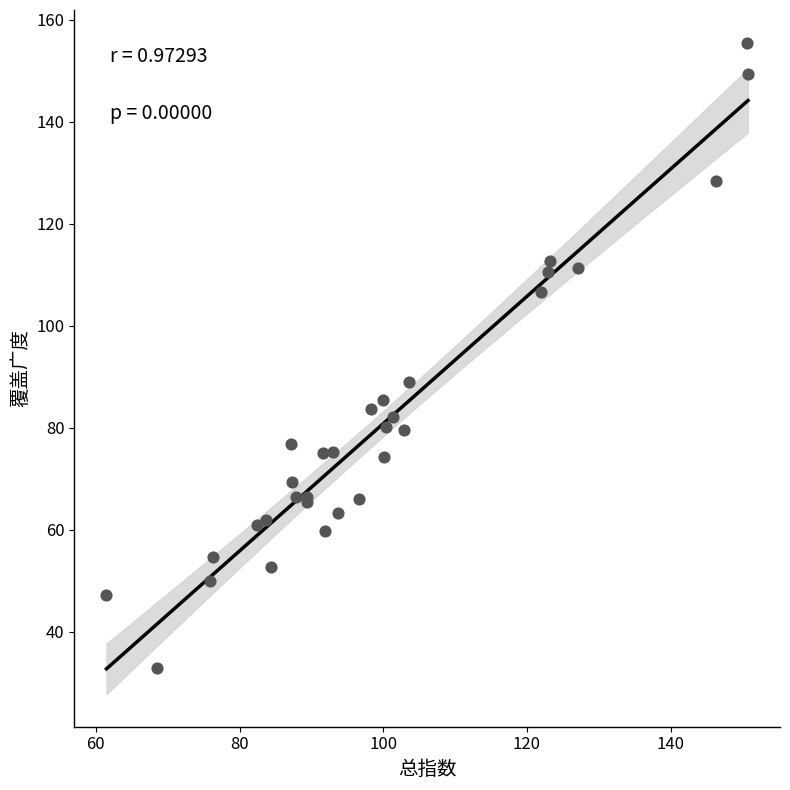

What Y value in the scatter plot is closest to 94?

89.0